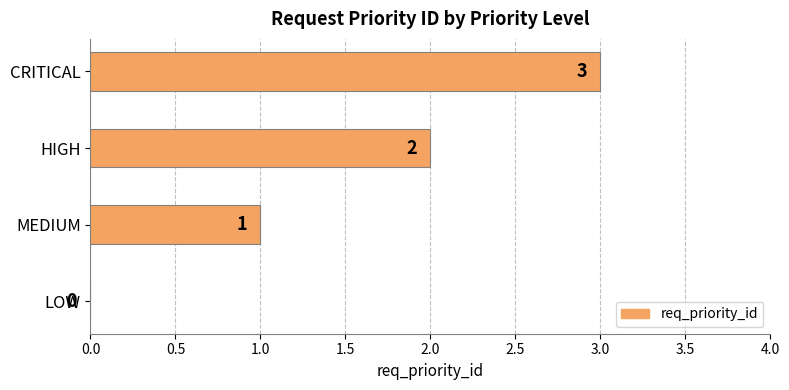

What is the average value?

2